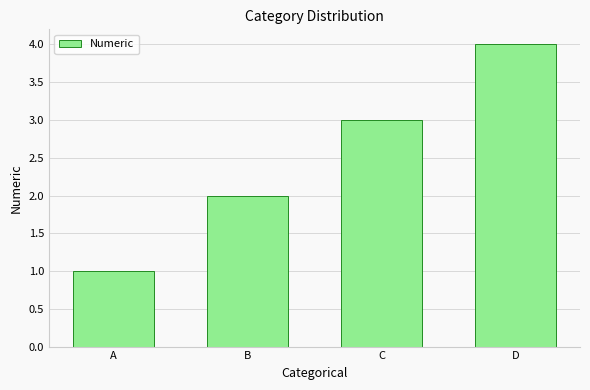

What is the change in value from A to B?

+1